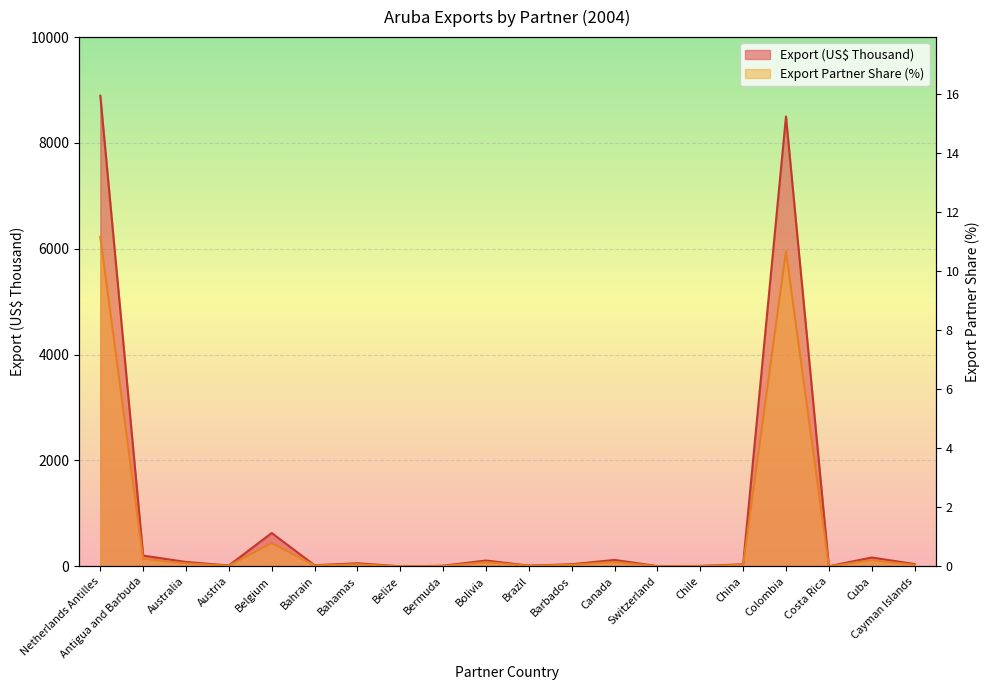

At which label is Export Partner Share (%) closest to 3112?

Belgium